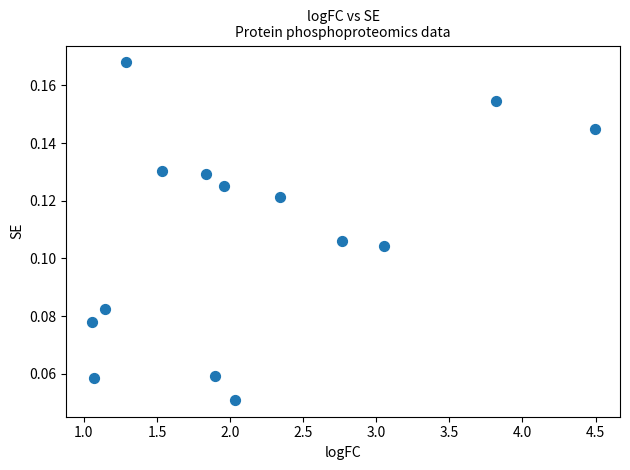

What is the range of X values (max minus min)?

3.4